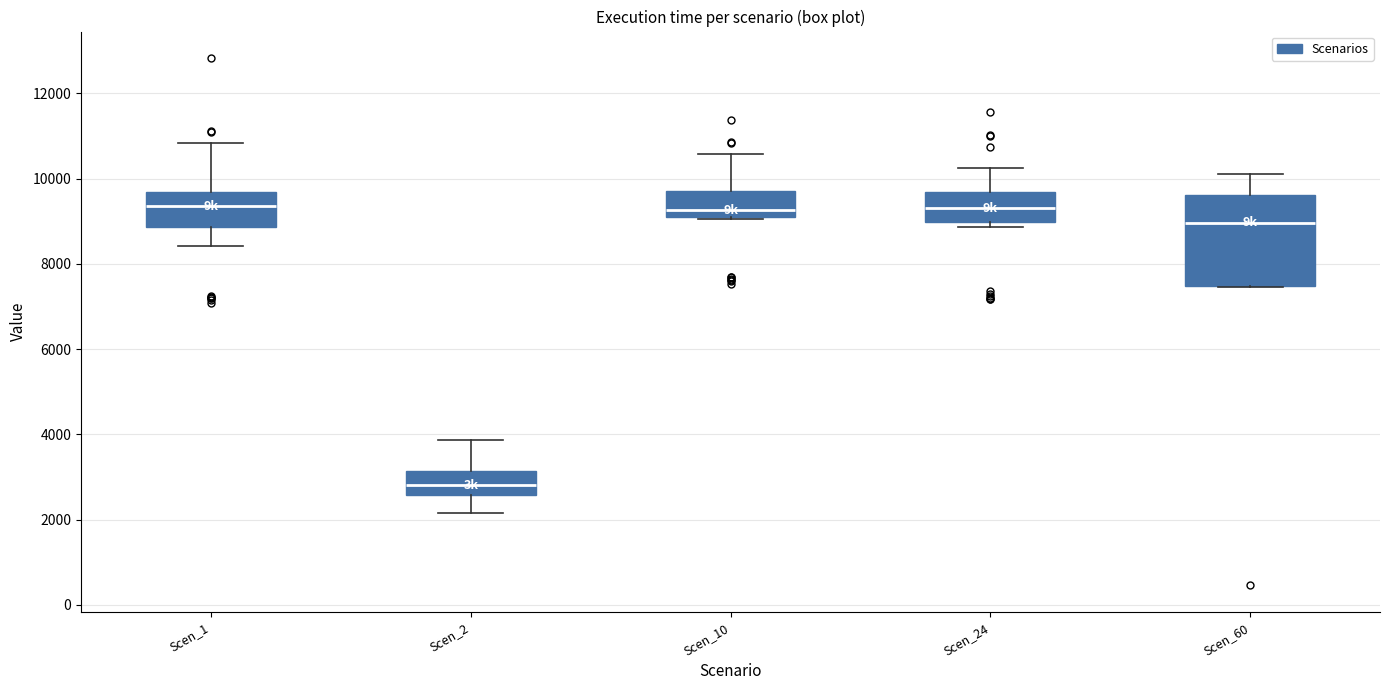

Where does the upper whisker of the box for Scen_60 end on the y-axis? The values are not printed on the chart, so give them approximately, as read against the axis.

10200